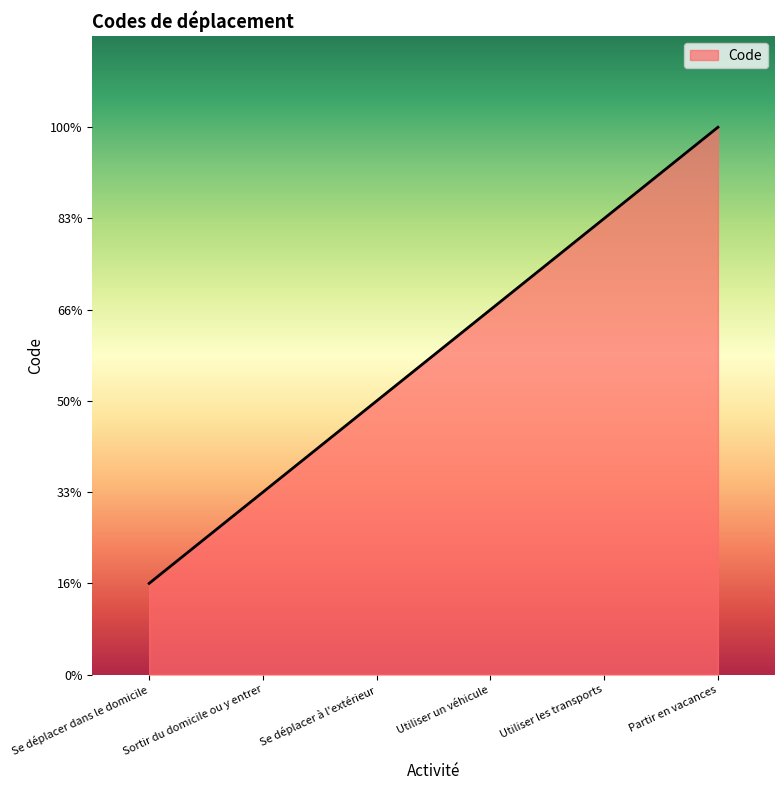

True or false: the data has more than 0 interior local peaks.

False